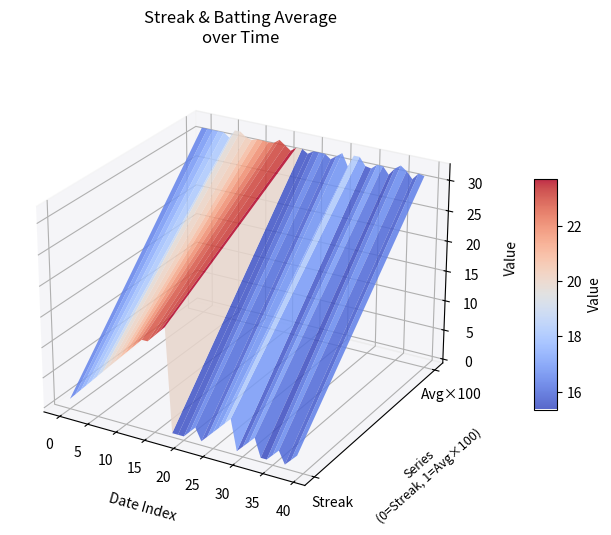

Reading left to right, extract all data points from this chart.

streak: 1.0	2.0	3.0	4.0	5.0	6.0	7.0	8.0	9.0	10.0	11.0	12.0	13.0	14.0	14.0	15.0	16.0	17.0	0.0	0.0	0.0	1.0	2.0	0.0	1.0	2.0	3.0	4.0	5.0	0.0	1.0	2.0	3.0	0.0	0.0	1.0	2.0	0.0	1.0	2.0
batting_avg: 0.3	0.3	0.3	0.3	0.3	0.3	0.3	0.3	0.3	0.3	0.3	0.3	0.3	0.3	0.3	0.3	0.3	0.3	0.3	0.3	0.3	0.3	0.3	0.3	0.3	0.3	0.3	0.3	0.3	0.3	0.3	0.3	0.3	0.3	0.3	0.3	0.3	0.3	0.3	0.3